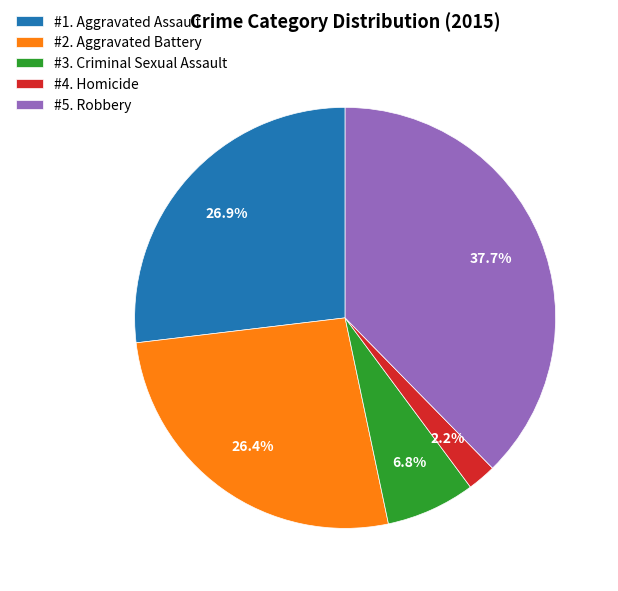

Approximately how many times larger is the value at #1. Aggravated Assault compared to #5. Robbery?

0.7